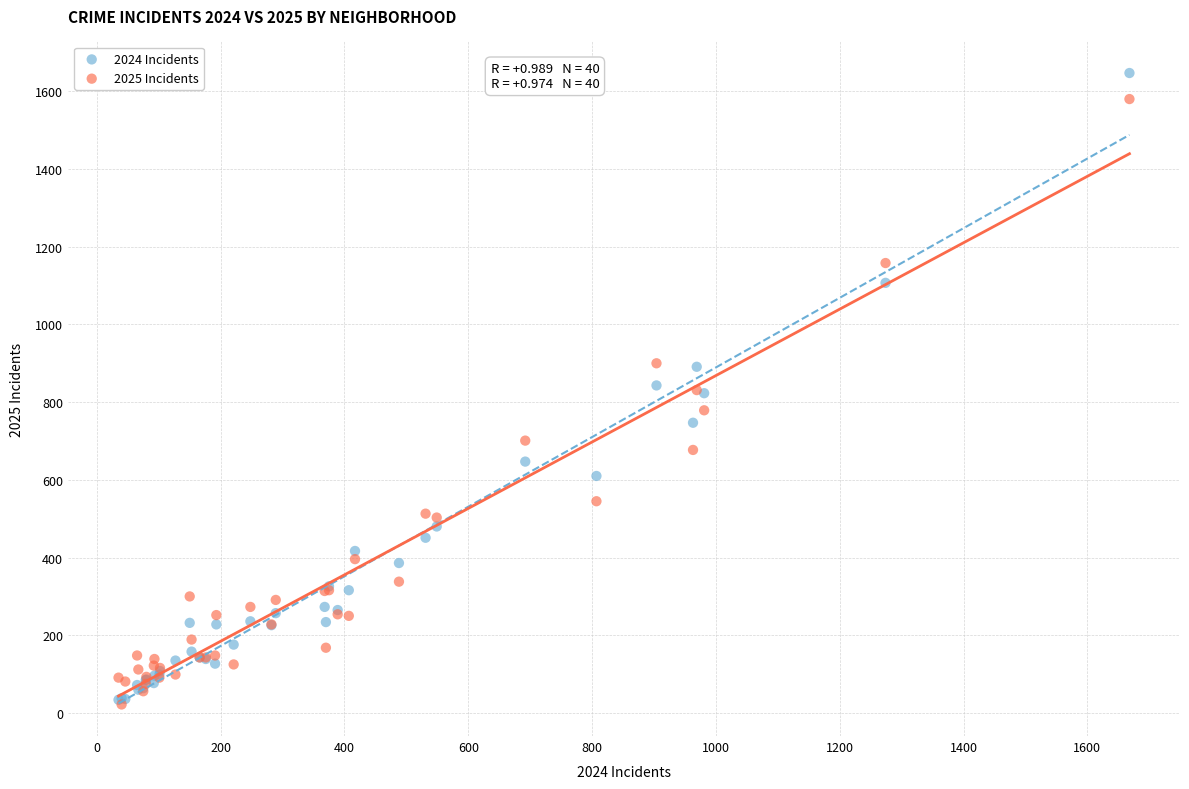

What are all the series names shown in the legend?

2024 Incidents, 2025 Incidents